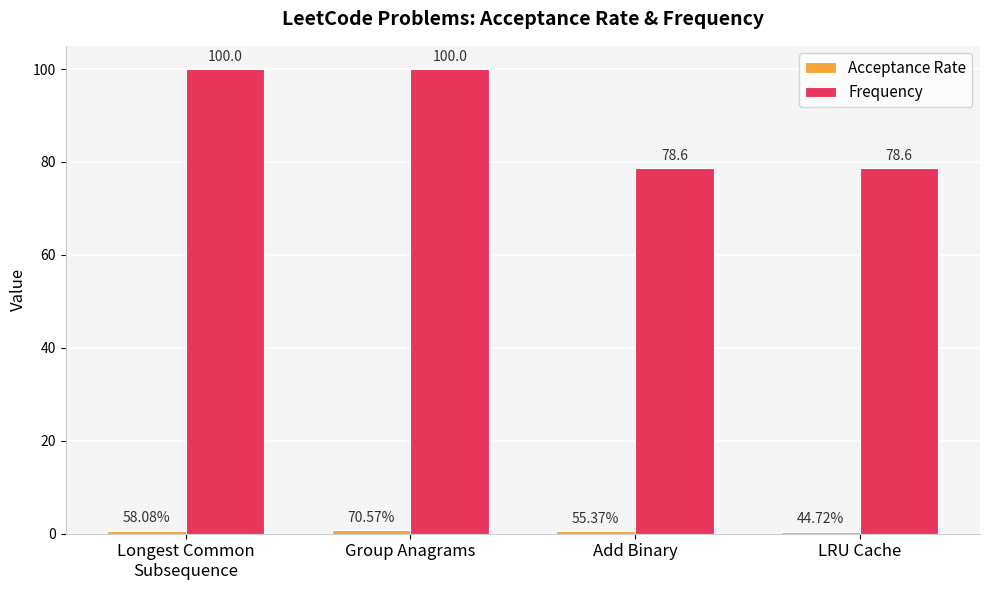

What is the average value of the Frequency series?

89.3